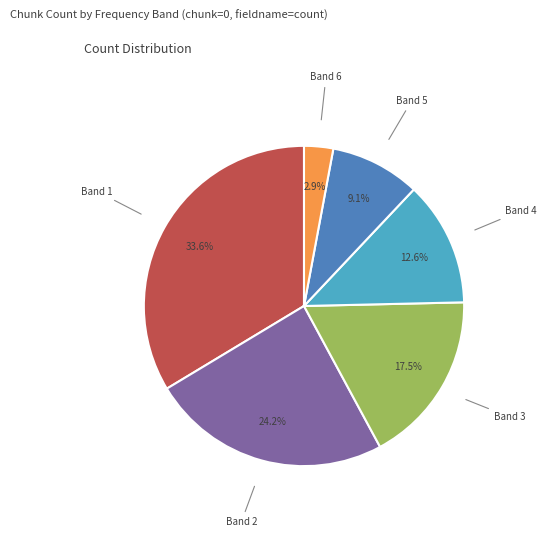

How many segments does this pie chart have?

6